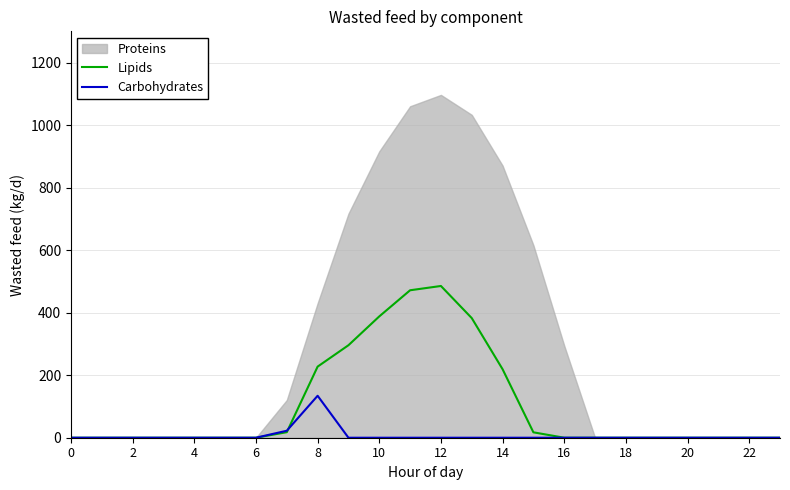

True or false: Carbohydrates and Lipids intersect in this chart.

True